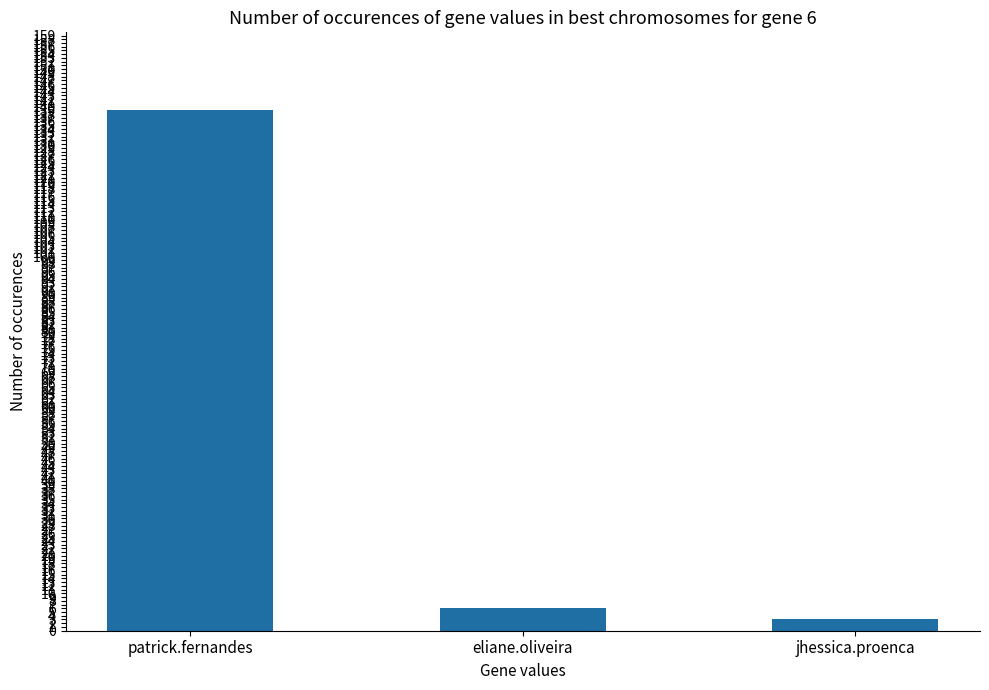

Reading right to left, extract all data points from this chart.

jhessica.proenca=3	eliane.oliveira=6	patrick.fernandes=139